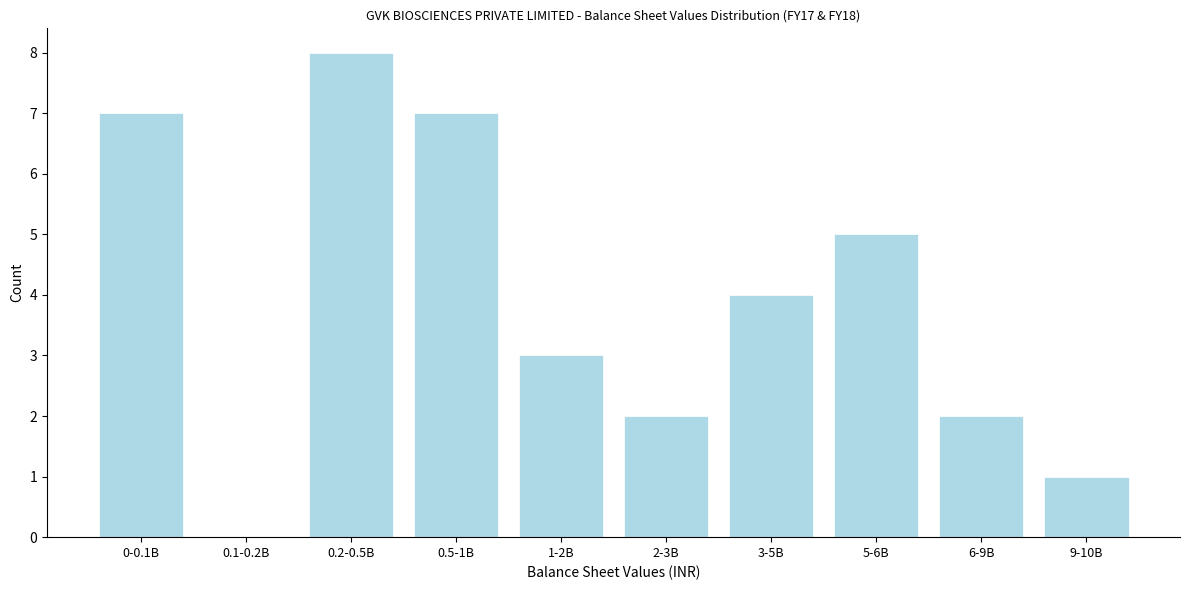

Reading left to right, transcribe all the data shown in this chart.

0-0.1B=7	0.1-0.2B=0	0.2-0.5B=8	0.5-1B=7	1-2B=3	2-3B=2	3-5B=4	5-6B=5	6-9B=2	9-10B=1